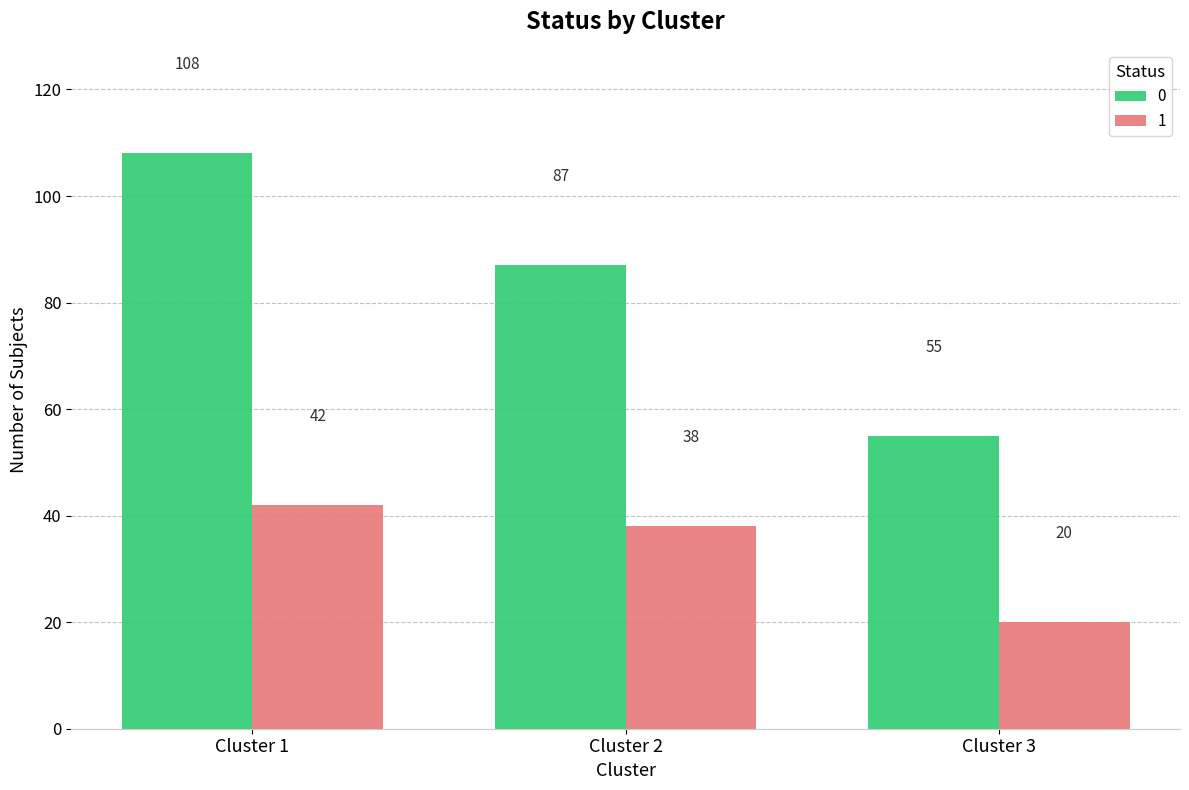

Reading left to right, transcribe all the data shown in this chart.

0: Cluster 1=108	Cluster 2=87	Cluster 3=55
1: Cluster 1=42	Cluster 2=38	Cluster 3=20